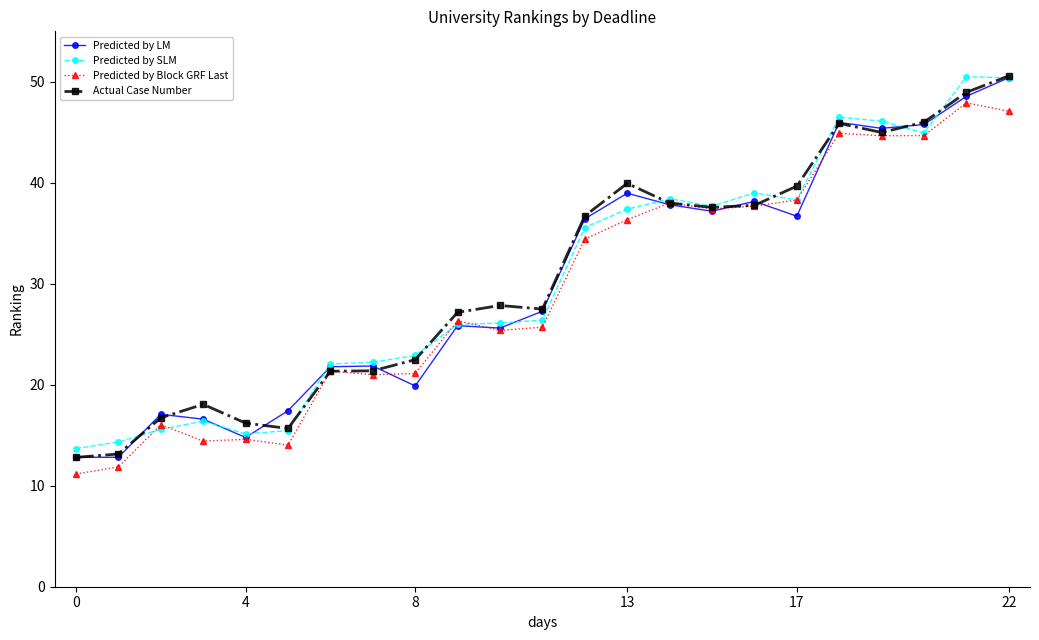

What is the lowest value of the Actual Case Number series?

12.8